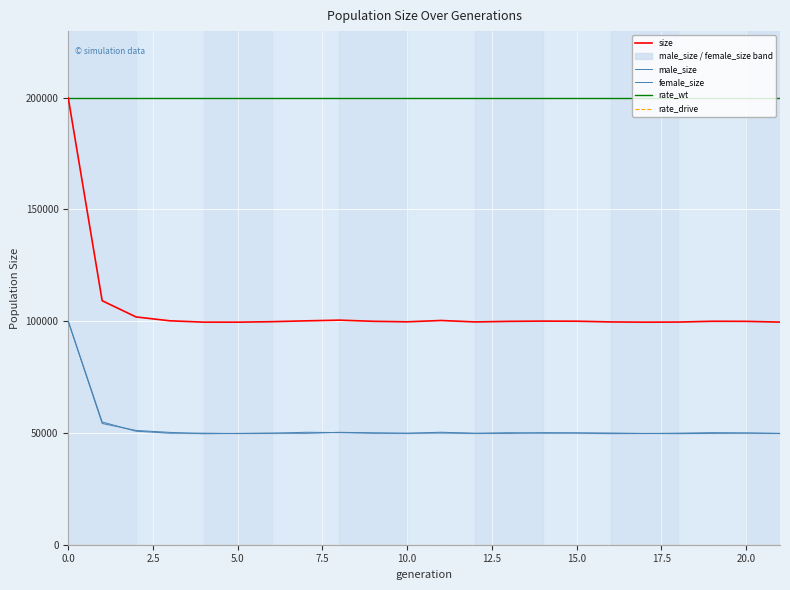

How many distinct data groups are displayed?

5